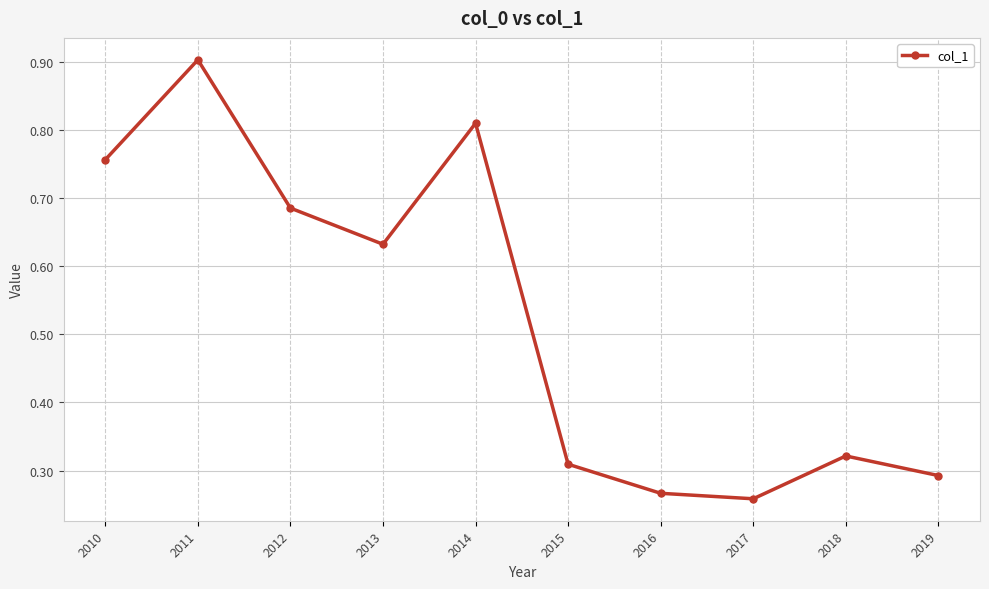

Where is the first local minimum?

2013